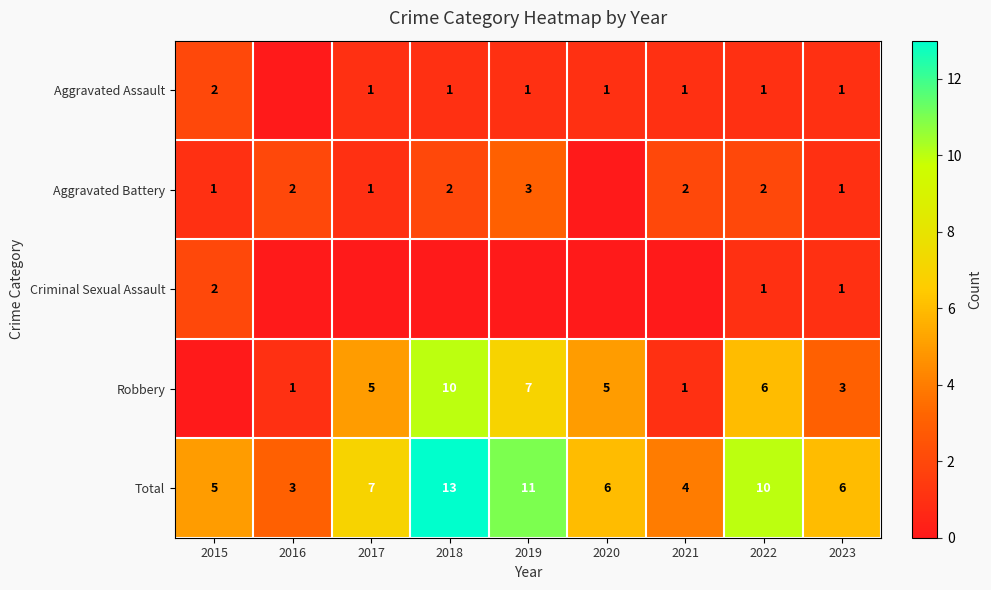

True or false: Total has a value of 6 at 2023.

True